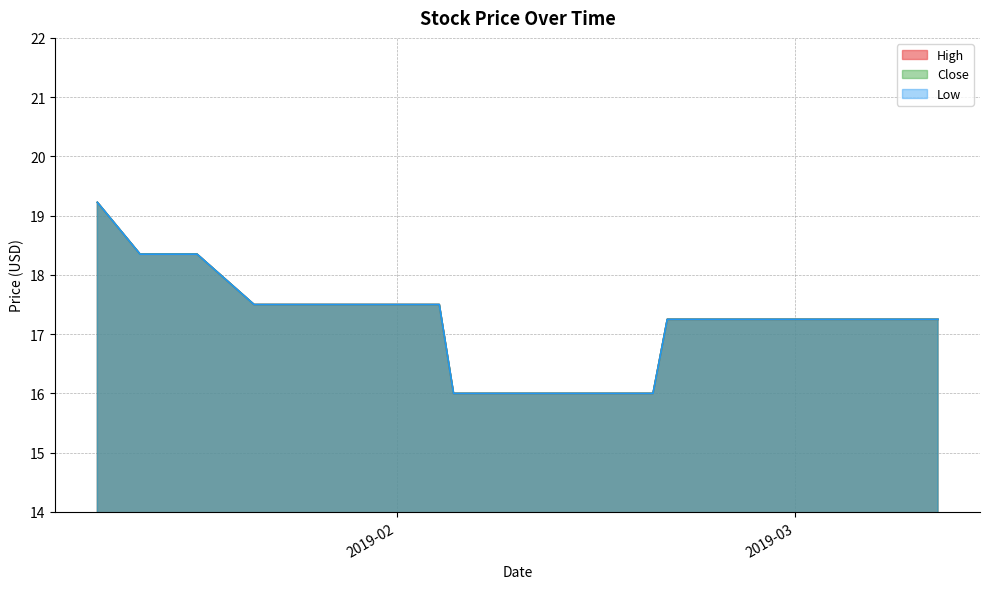

Does the chart display data point markers on the line(s)?

No